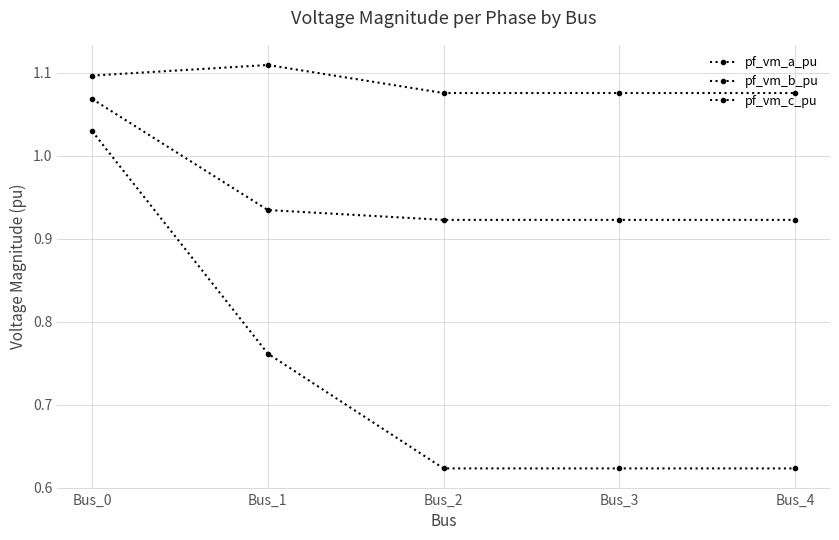

What is the sum of the pf_vm_b_pu values at Bus_1 and Bus_3?

1.4